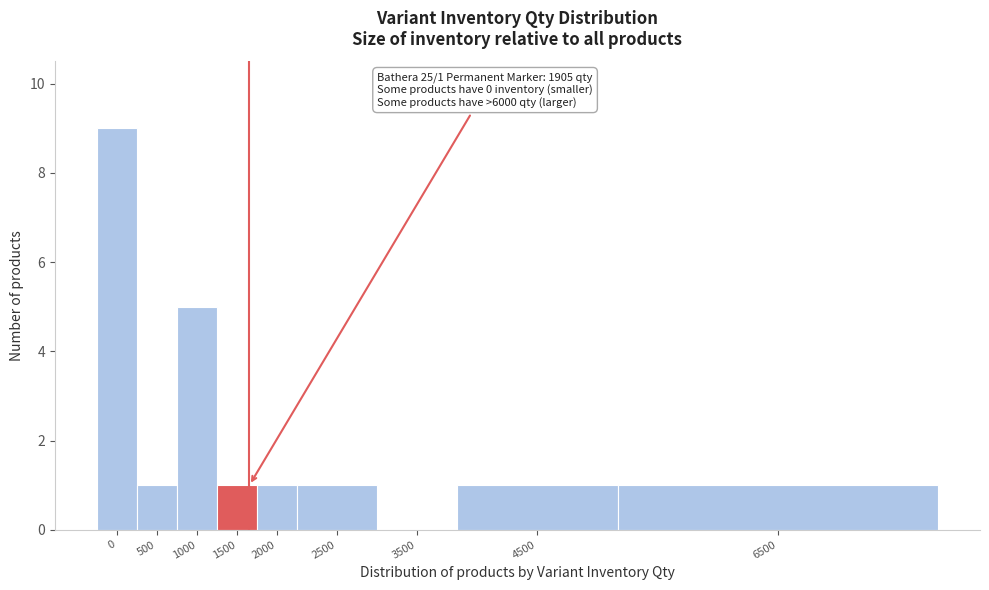

Reading right to left, extract all data points from this chart.

6500=1	4500=1	3500=0	2500=1	2000=1	1500=1	1000=5	500=1	0=9